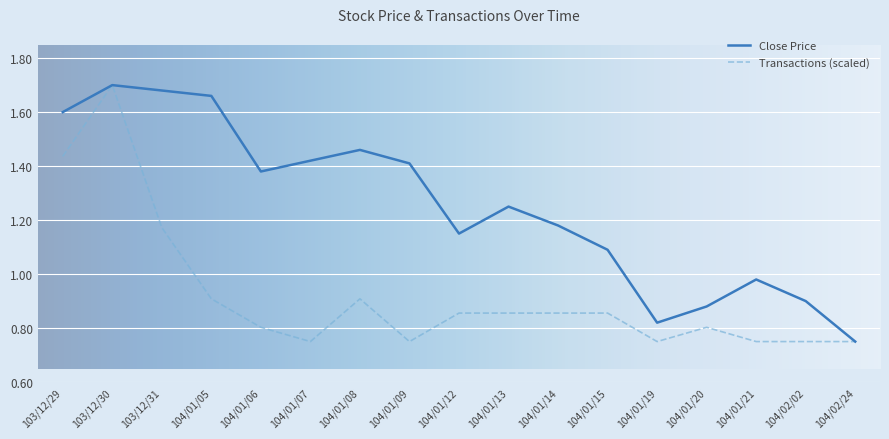

At how many categories does at least one series exceed 1?

12